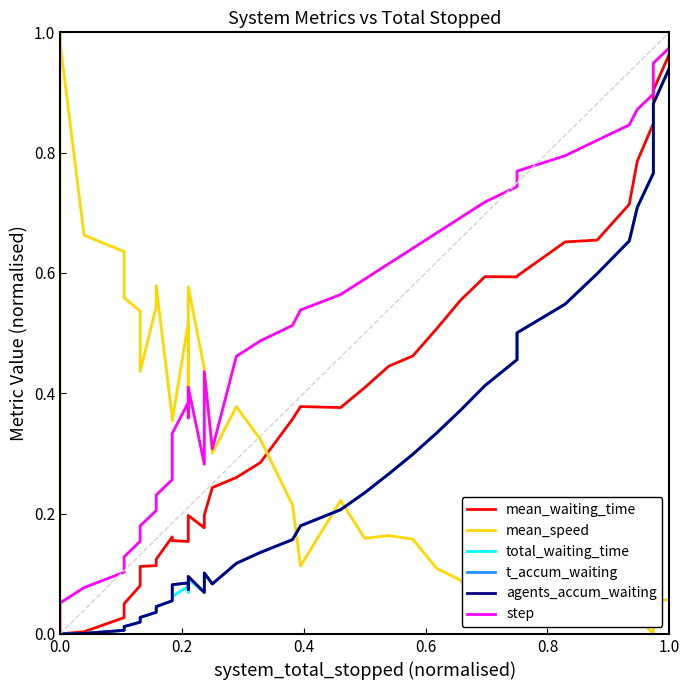

How many lines are shown in the chart?

6